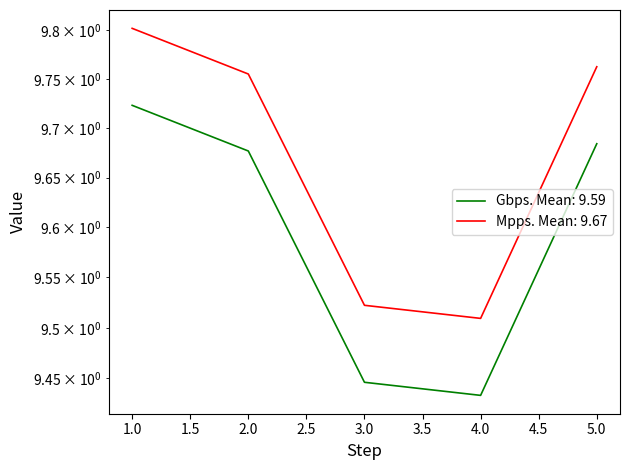

Rank the categories by Gbps value from highest to lowest.

1, 5, 2, 3, 4